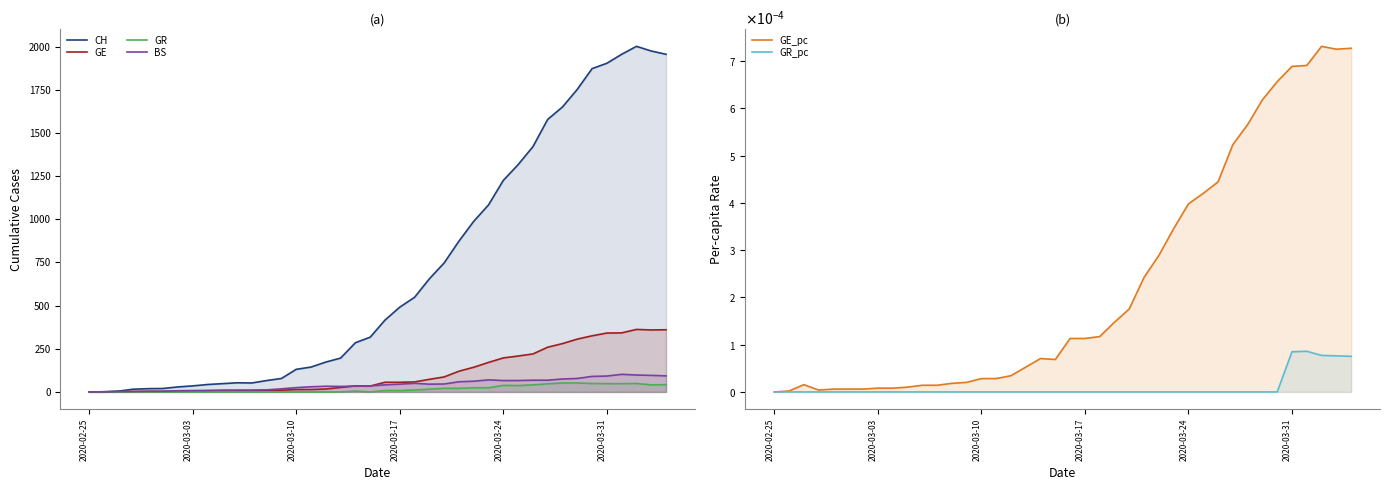

Which series has the widest spread of values?

CH